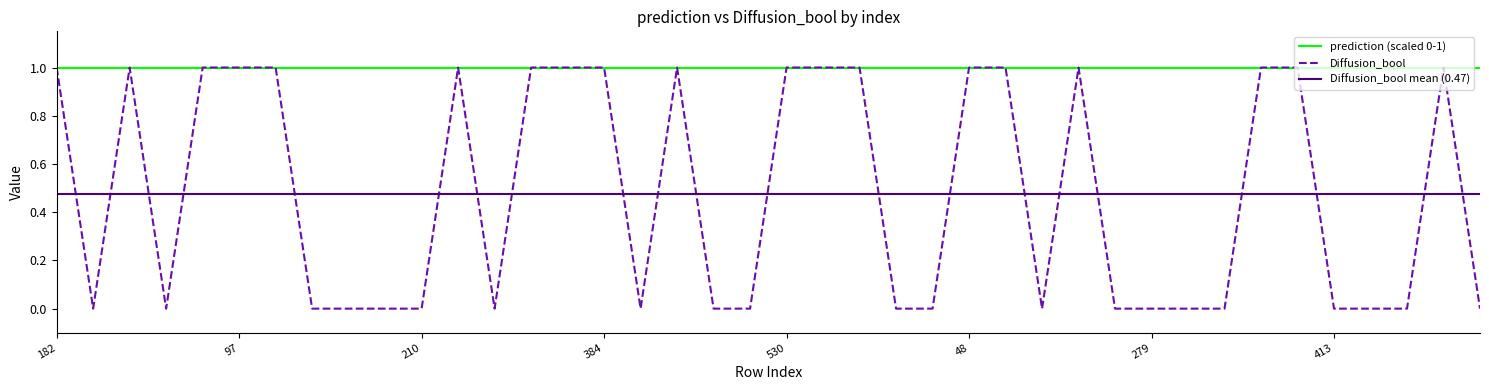

How many values exceed 0?

19